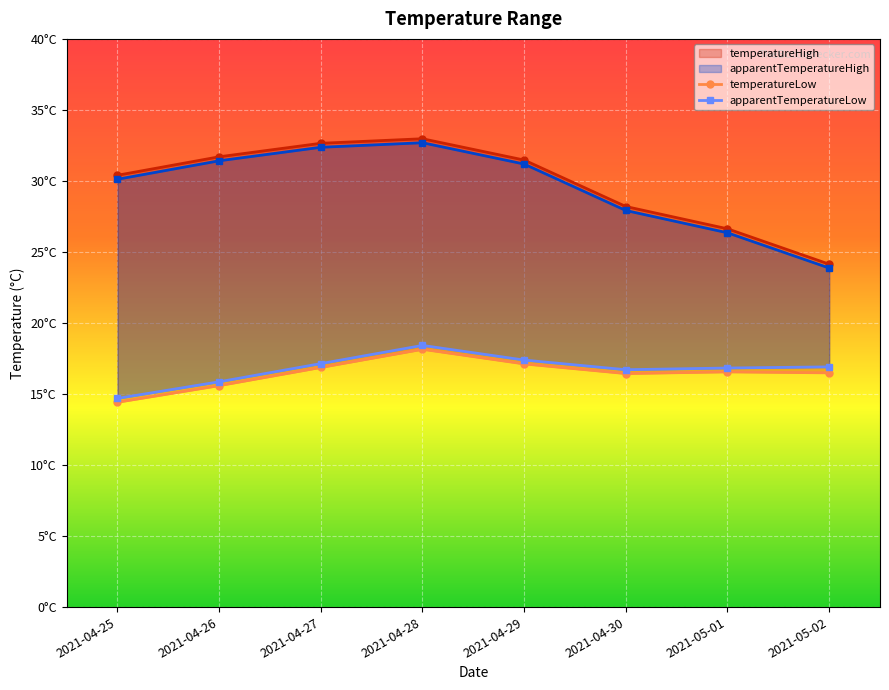

Is the value of apparentTemperatureLow at 2021-04-27 greater than the value of temperatureLow at 2021-04-26?

Yes